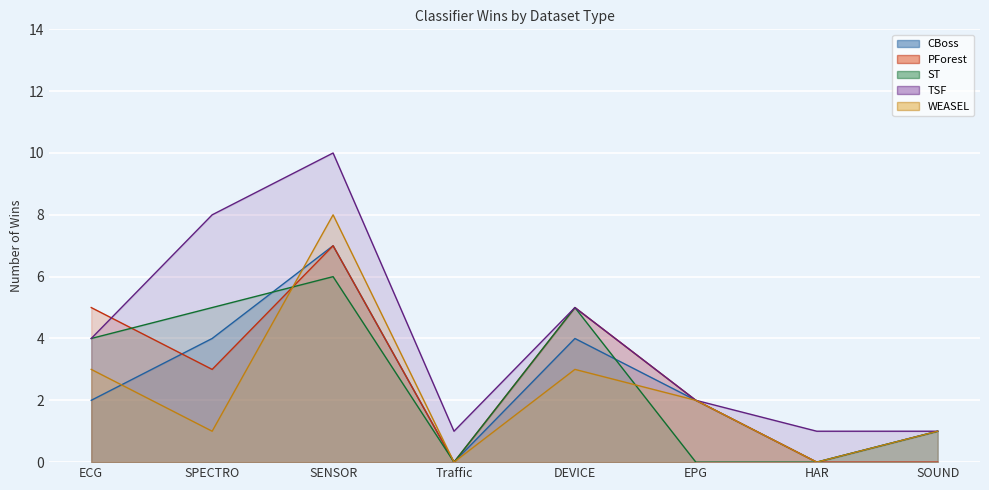

Where is PForest nearest to the value 3?

SPECTRO